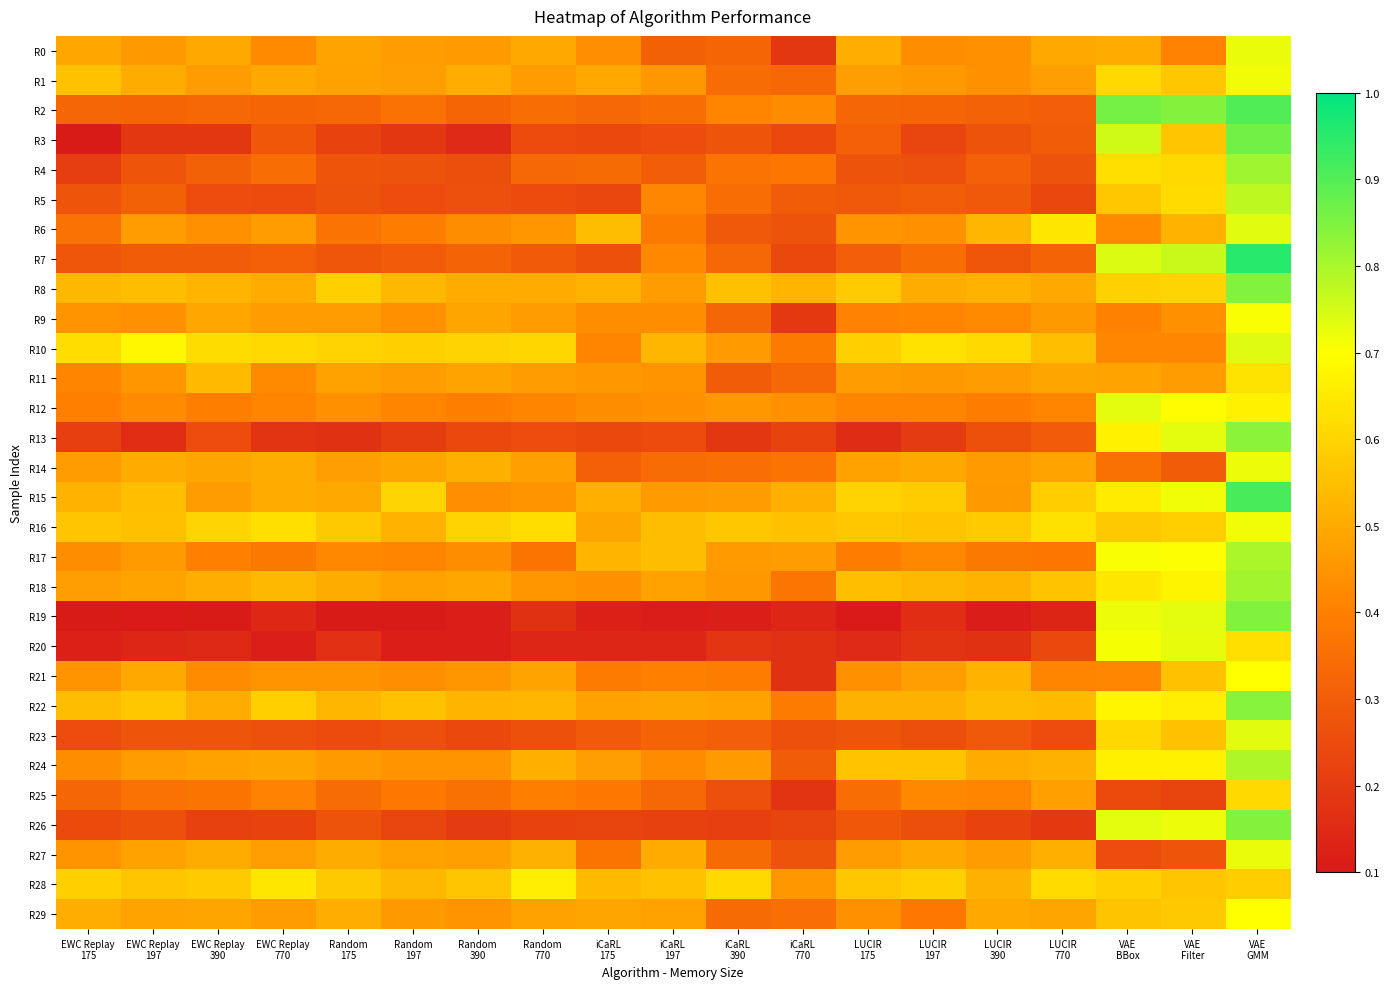

At how many categories does at least one series exceed 0?

19